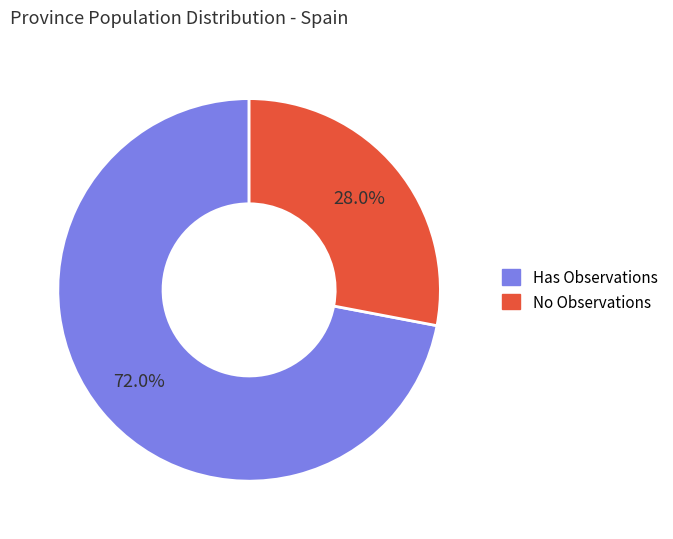

Is there any slice that represents more than half of the pie?

Yes